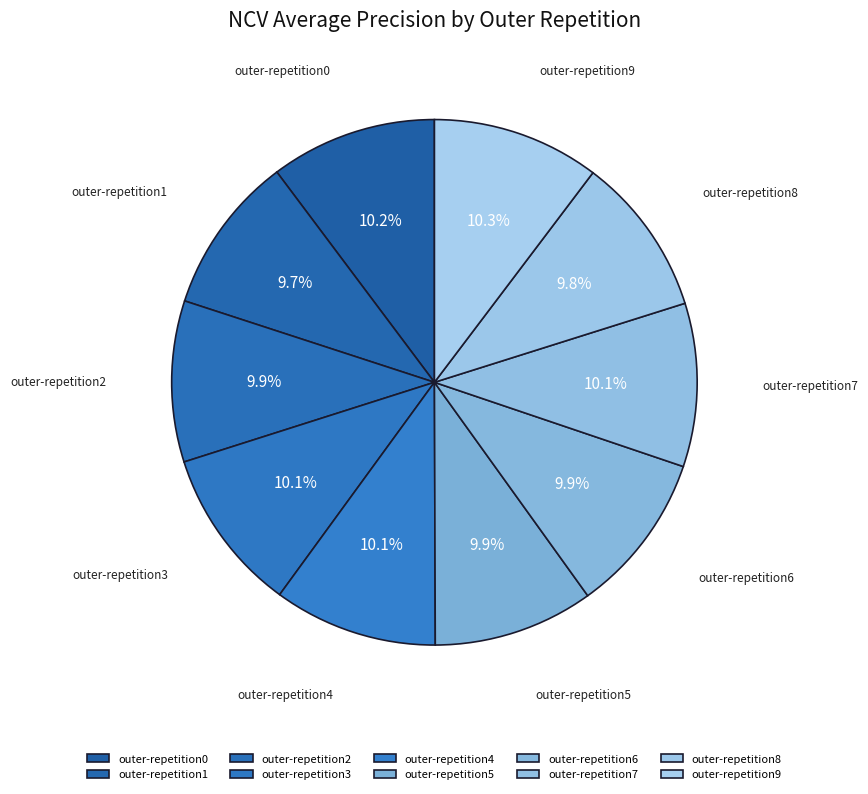

Does any single category account for the majority?

No